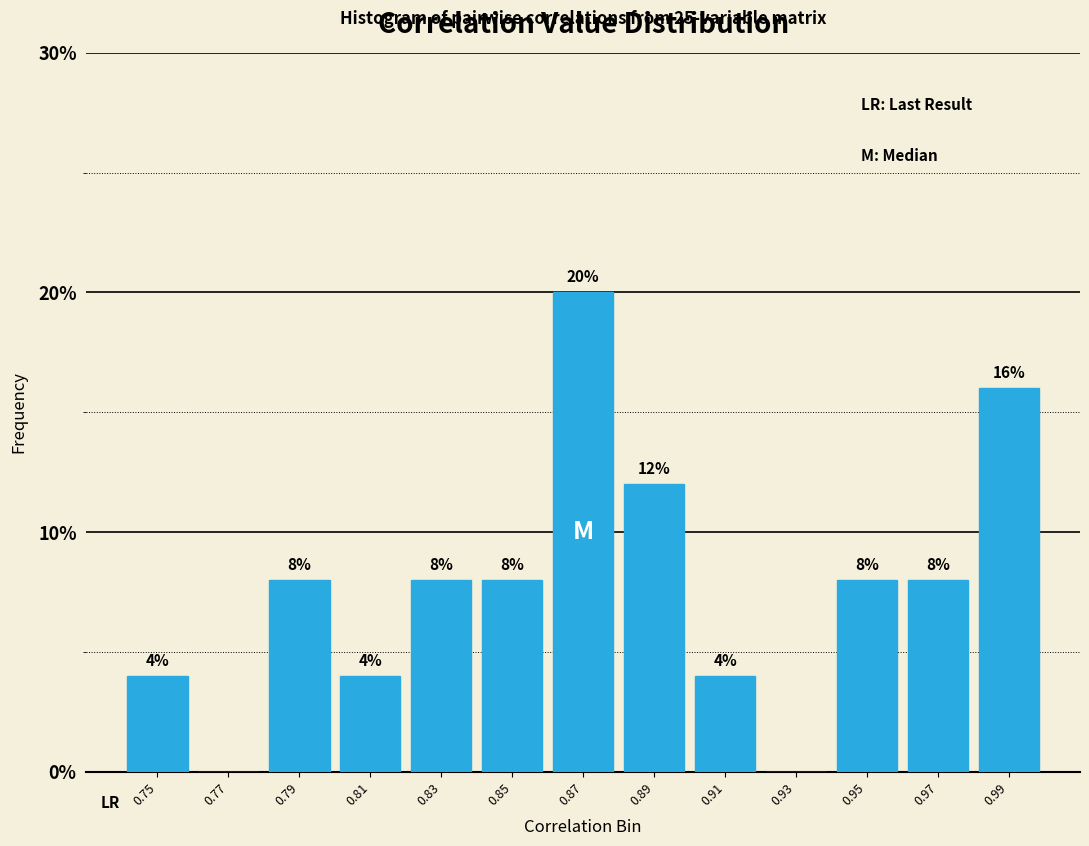

Reading left to right, list all the values displayed in this chart.

0.75=4	0.77=0	0.79=8	0.81=4	0.83=8	0.85=8	0.87=20	0.89=12	0.91=4	0.93=0	0.95=8	0.97=8	0.99=16